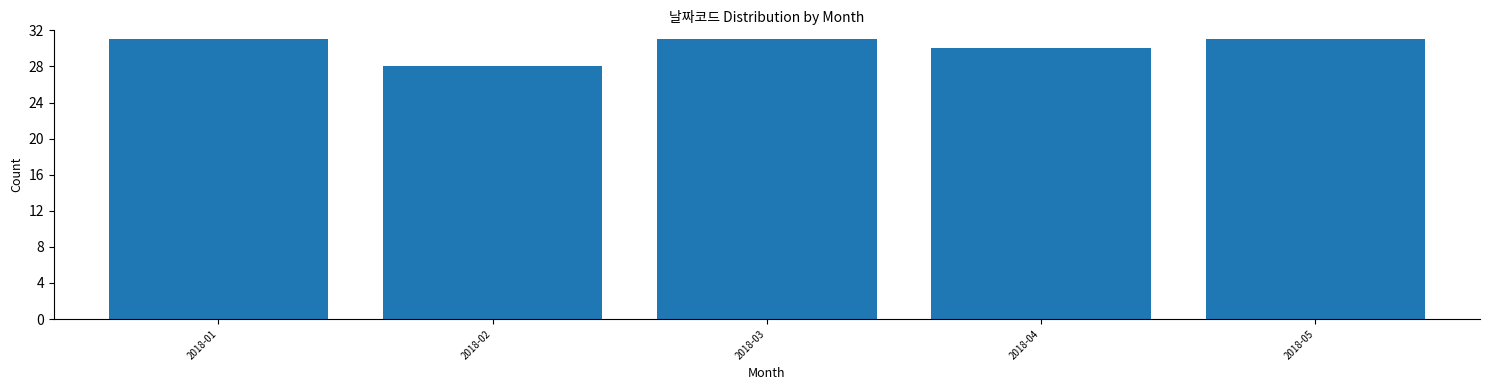

Reading left to right, list all the values displayed in this chart.

2018-01=31	2018-02=28	2018-03=31	2018-04=30	2018-05=31